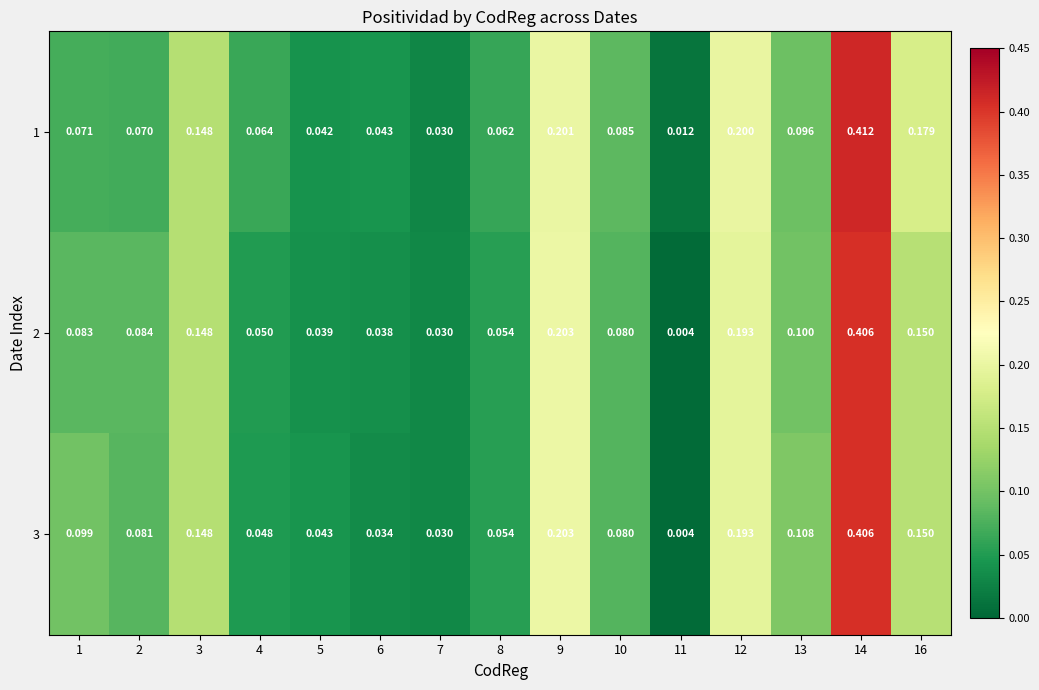

Which has a higher value, 3 or 16?

16